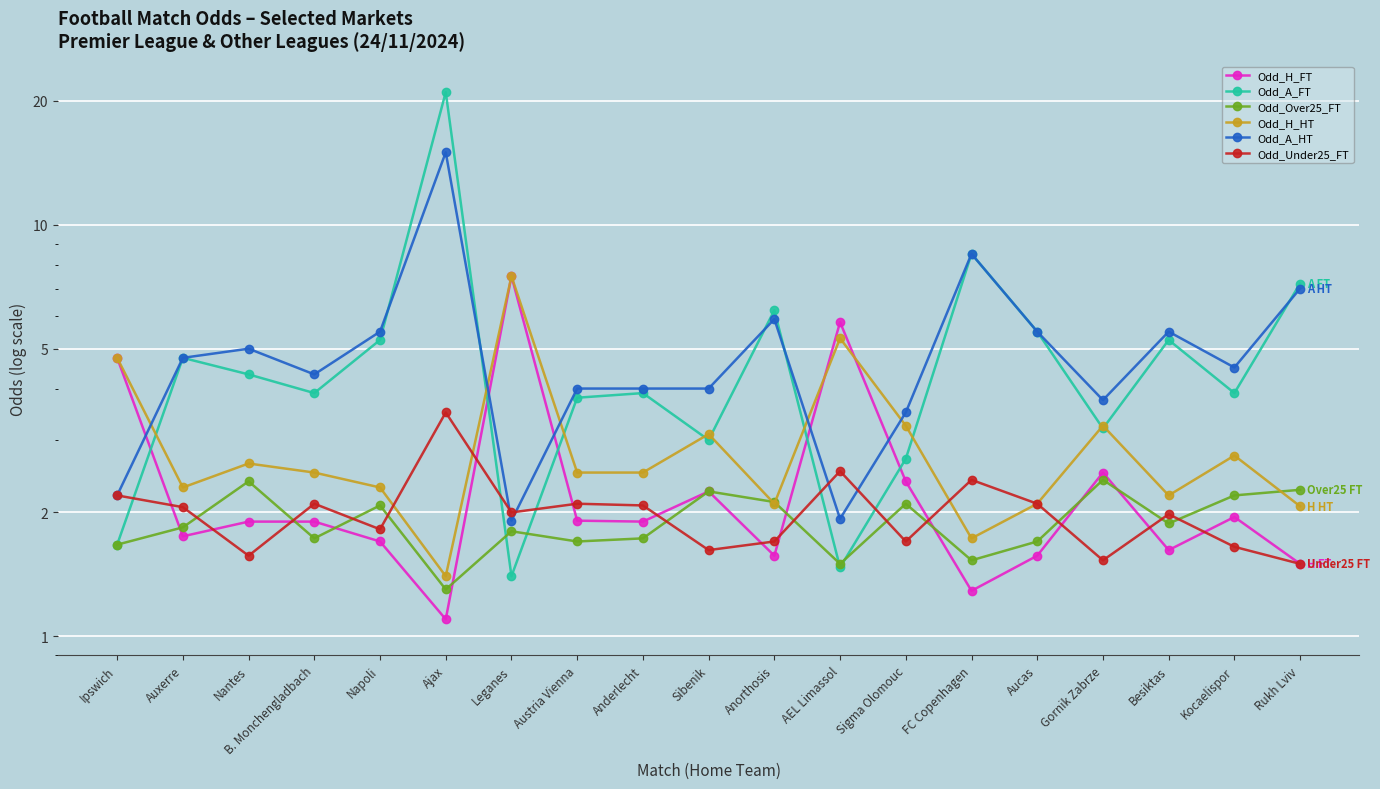

Is it true that Odd_Over25_FT equals 2.5 at Austria Vienna?

False